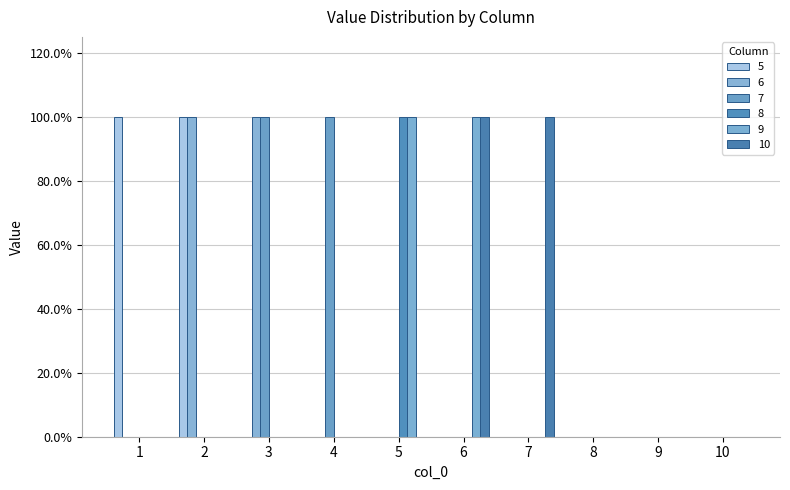

Is it true that 10 equals 1 at 4?

False